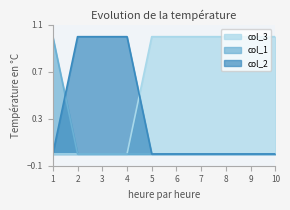

Reading left to right, what are all the values shown in this chart?

col_3: 1=0	2=0	3=0	4=0	5=1	6=1	7=1	8=1	9=1	10=1
col_1: 1=1	2=0	3=0	4=0	5=0	6=0	7=0	8=0	9=0	10=0
col_2: 1=0	2=1	3=1	4=1	5=0	6=0	7=0	8=0	9=0	10=0